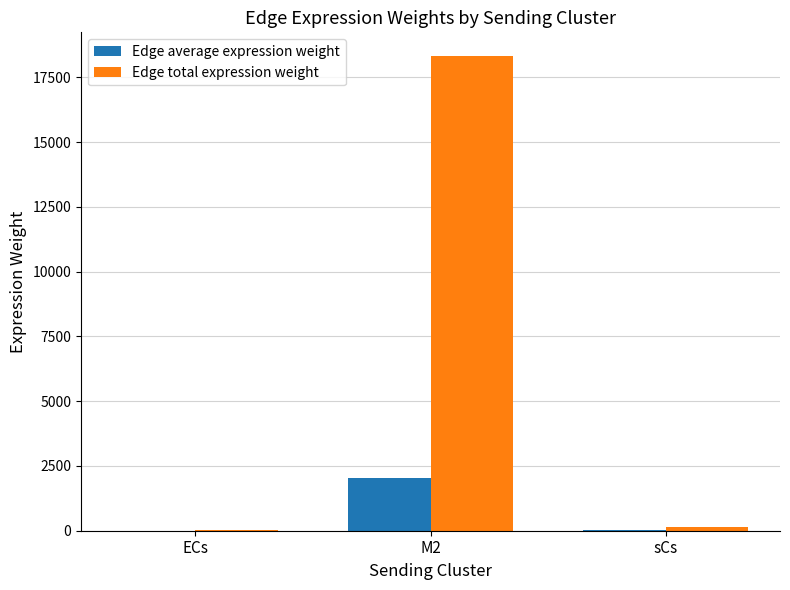

Does the chart contain stacked bars?

No